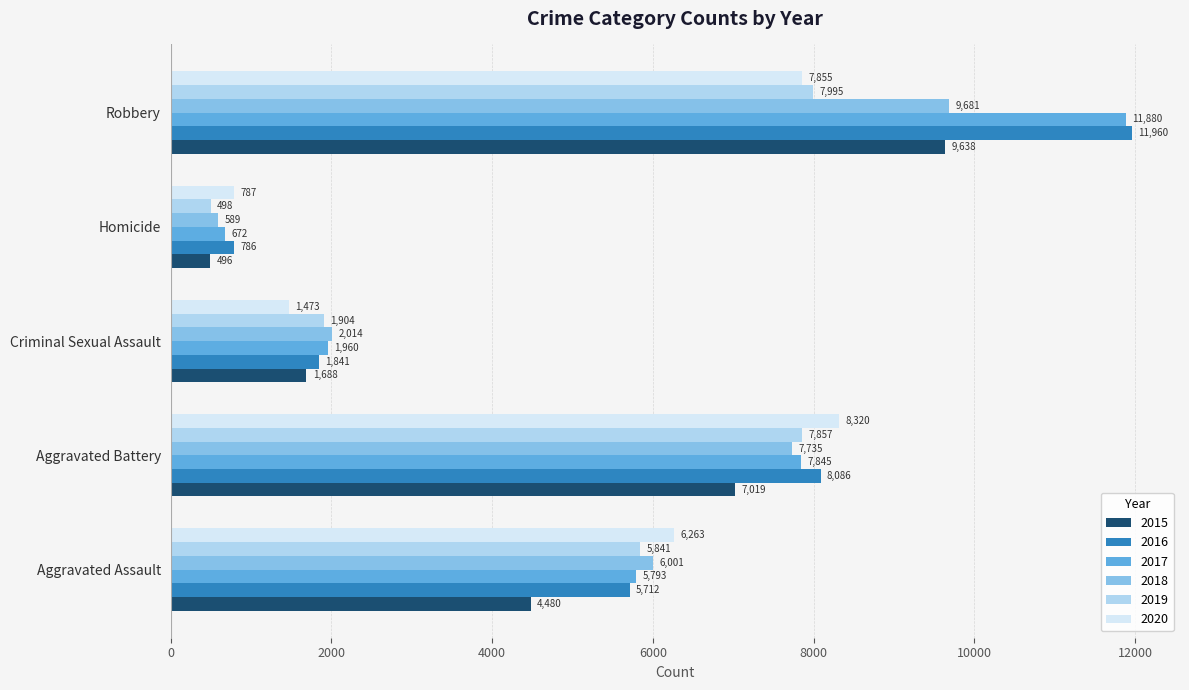

Rank the categories by 2018 value from highest to lowest.

Robbery, Aggravated Battery, Aggravated Assault, Criminal Sexual Assault, Homicide